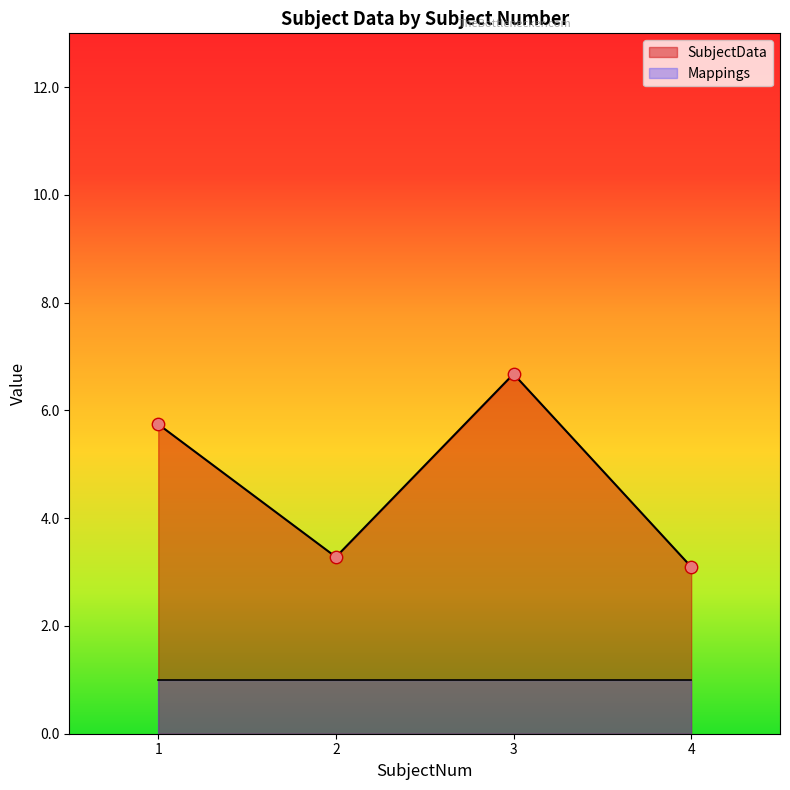

Which series contains the highest Y value?

SubjectData